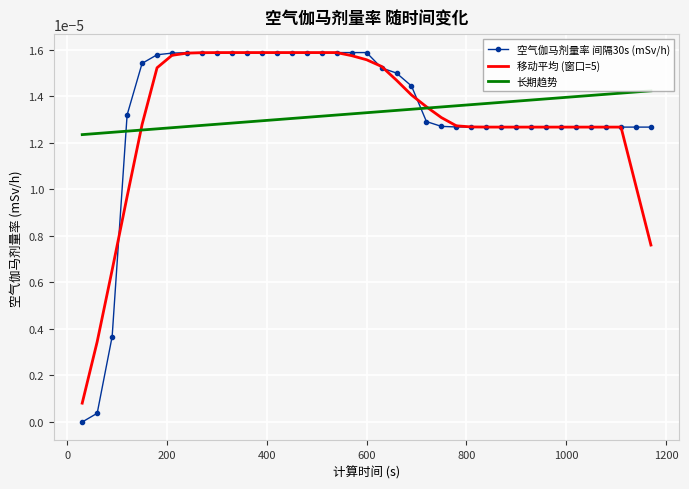

What are all the series names shown in the legend?

空气伽马剂量率 间隔30s (mSv/h), 移动平均 (窗口=5), 长期趋势